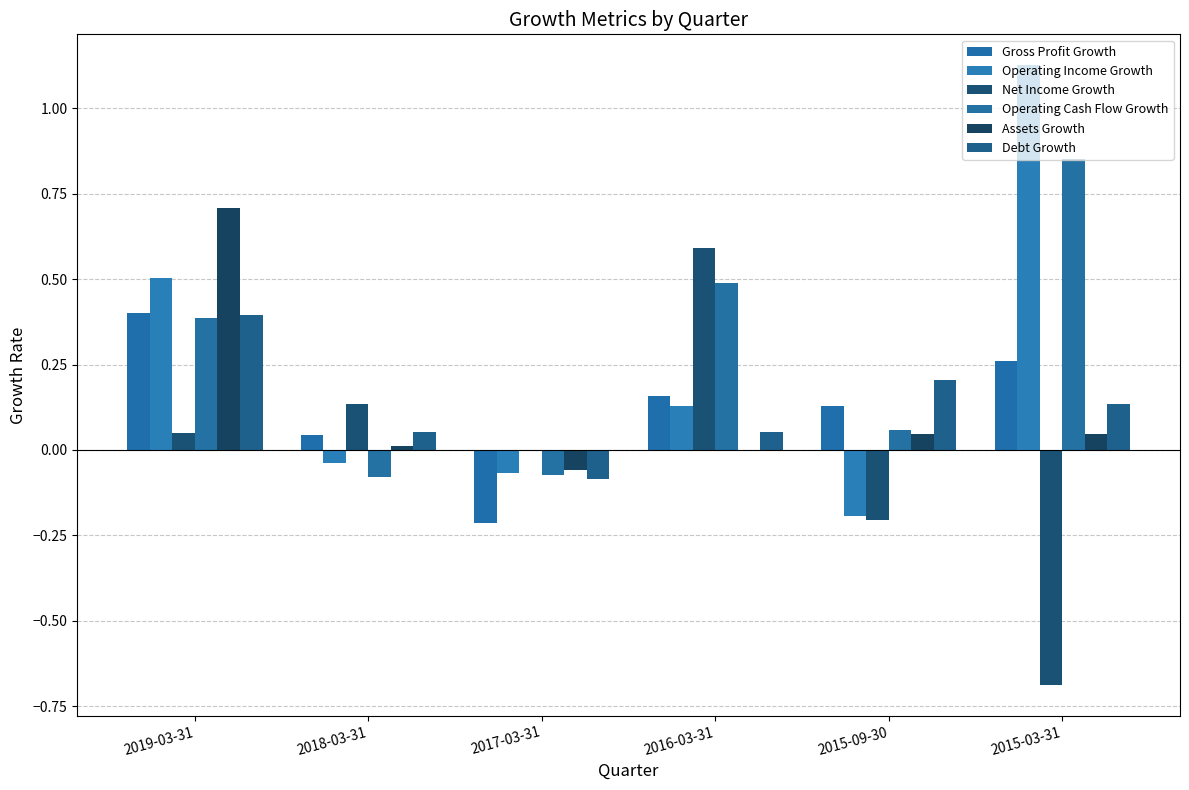

What is the highest value of the Gross Profit Growth series?

0.4